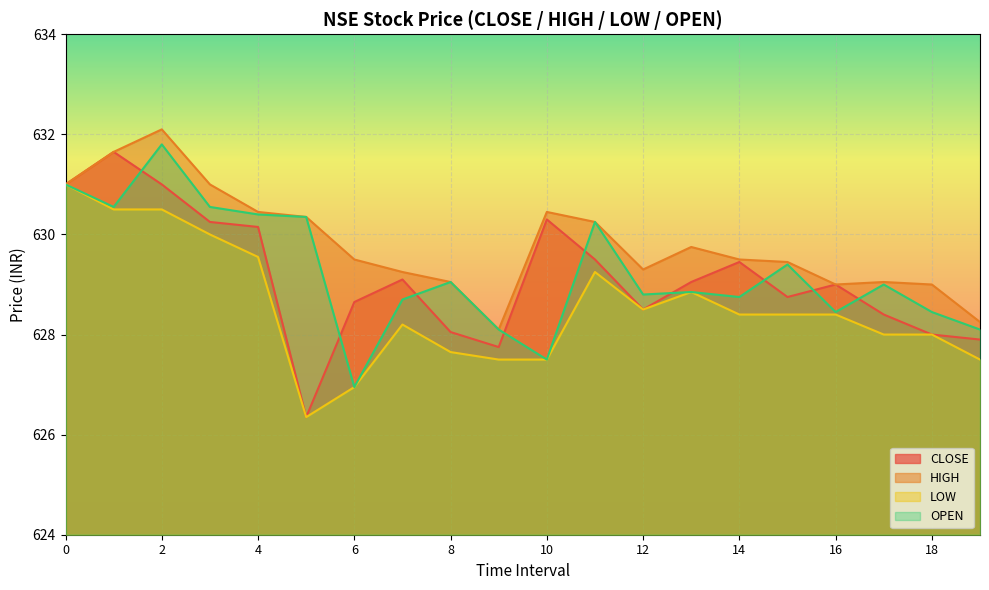

What is the greatest value displayed?

632.1